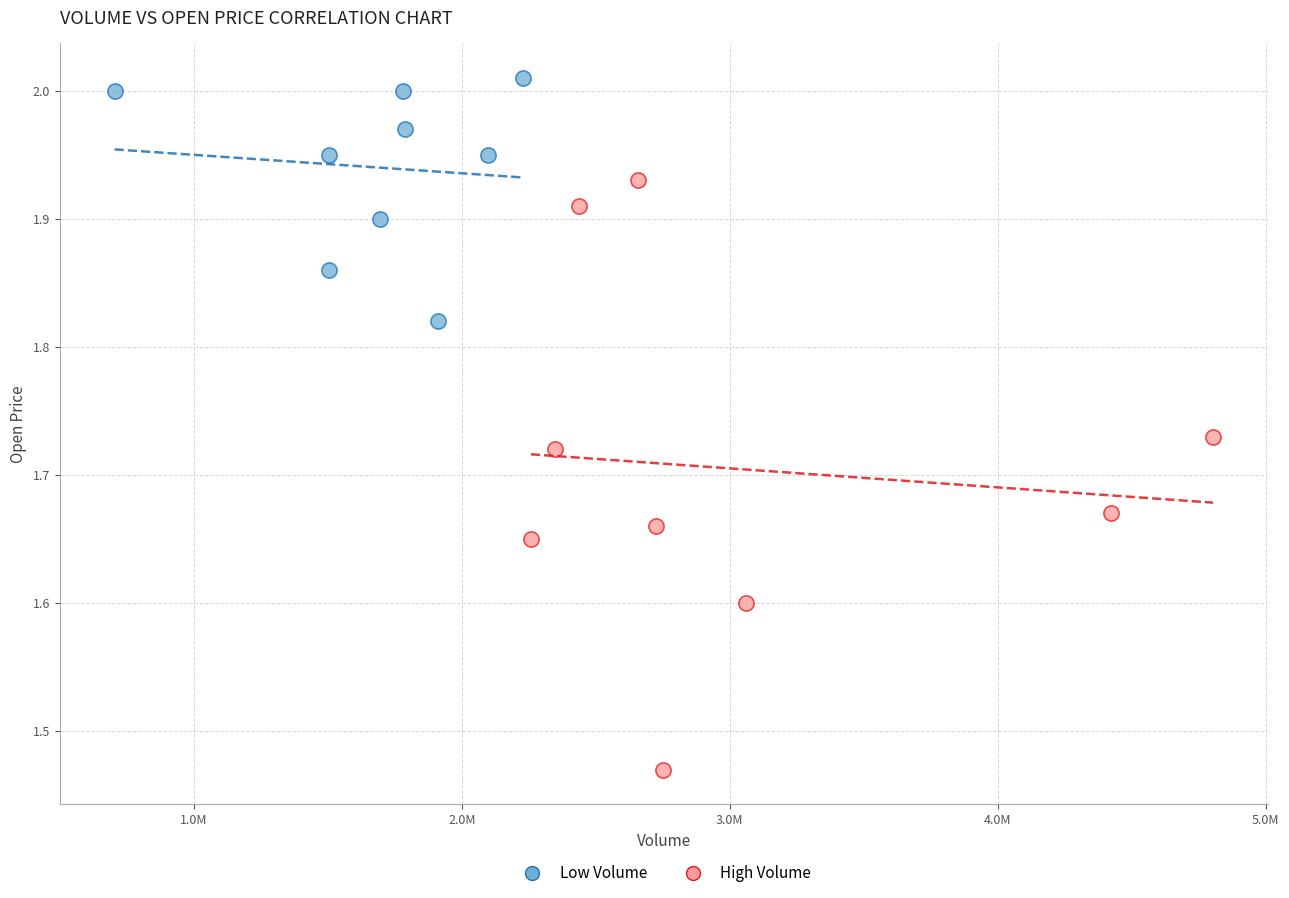

Which series contains the lowest Y value?

High Volume